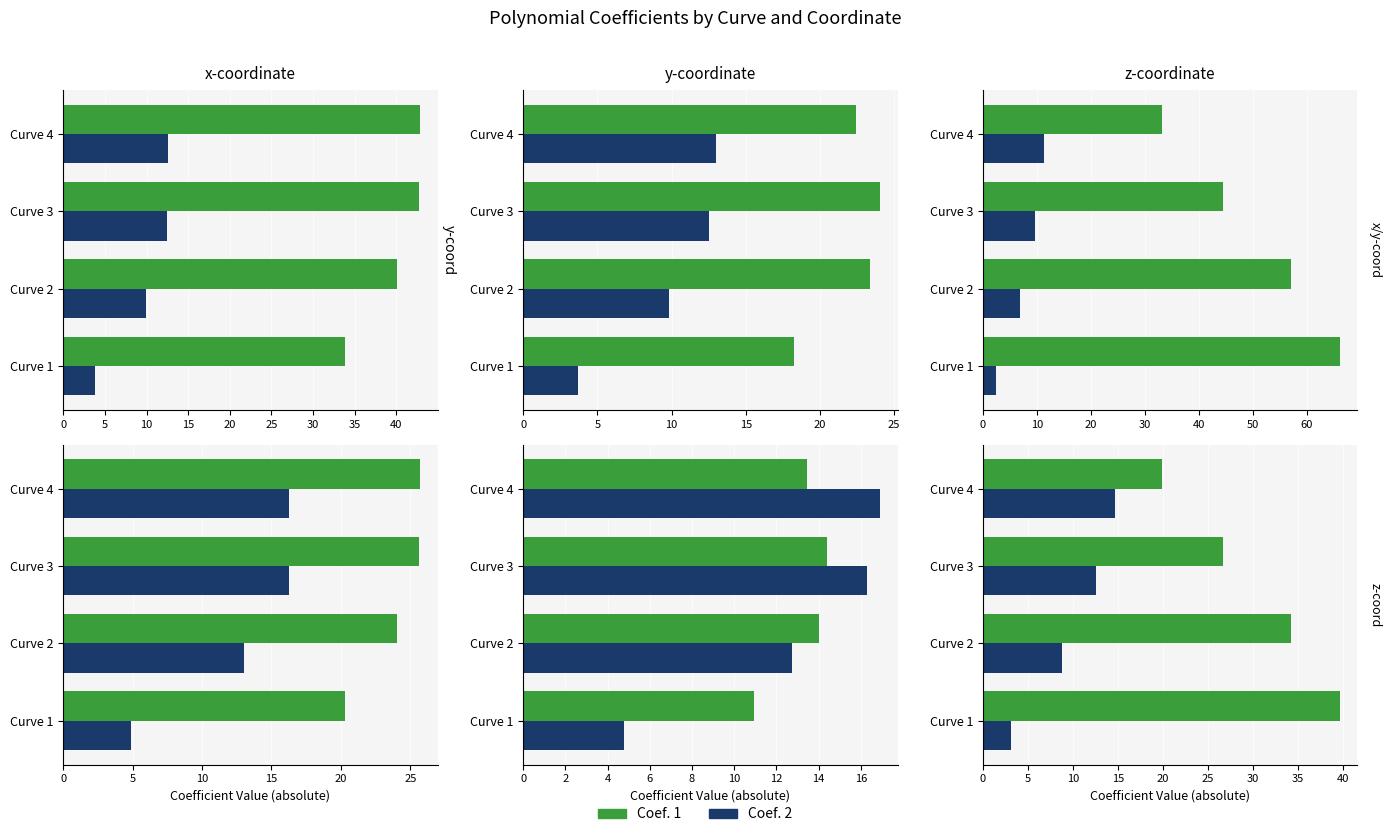

The Coef. 1 series shows 10.1 at 0. True or false?

False